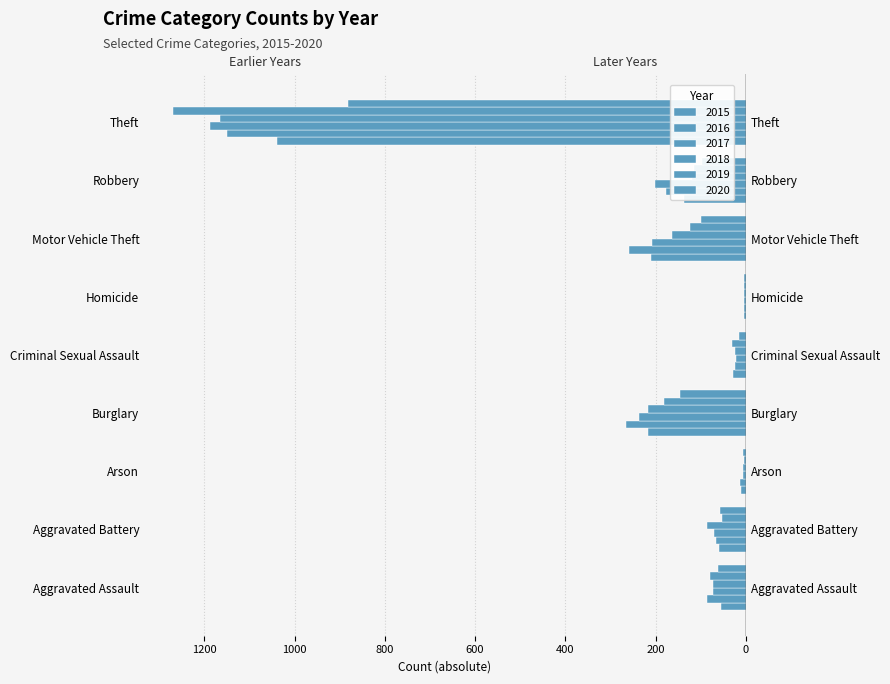

At Aggravated Assault, list the series in order from largest to smallest.

2015, 2020, 2017, 2018, 2019, 2016